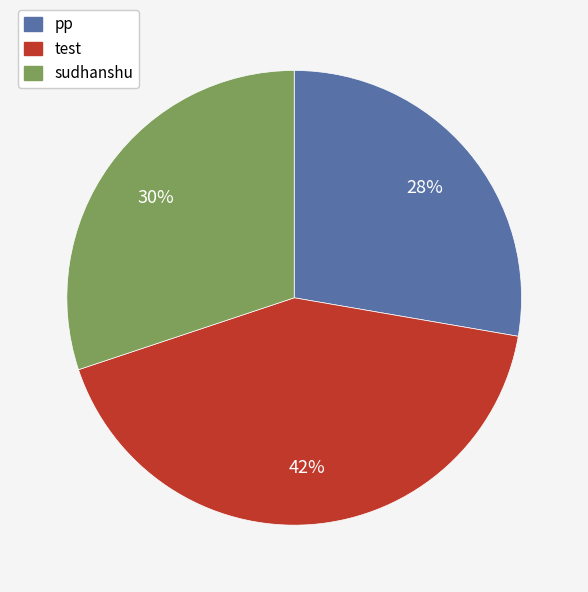

Which category has the smallest portion of the pie?

pp